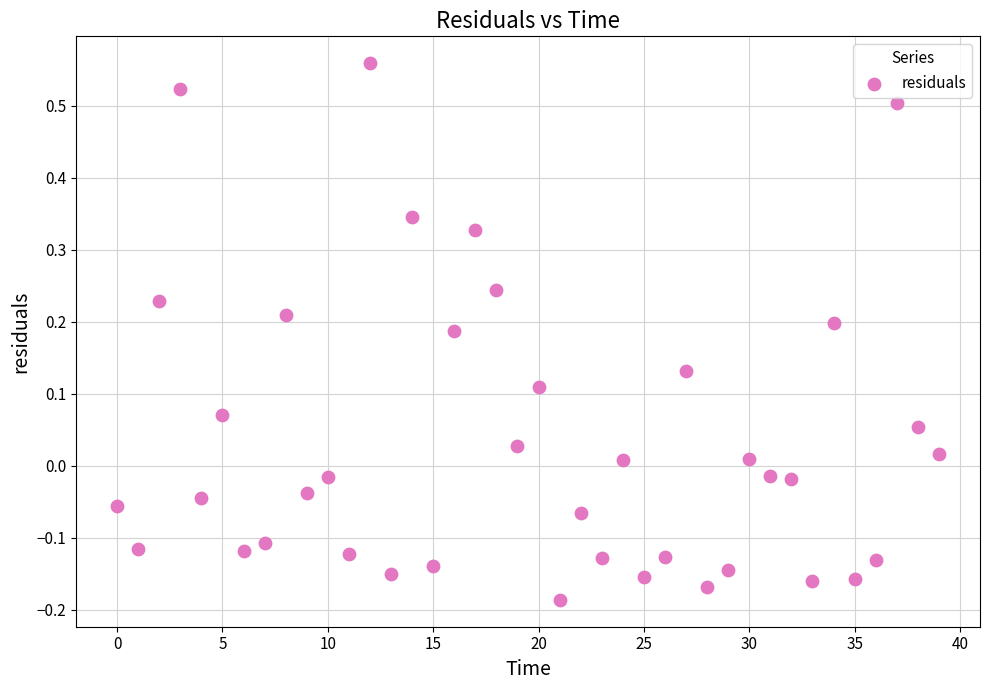

What is the range of Y values (max minus min)?

0.7